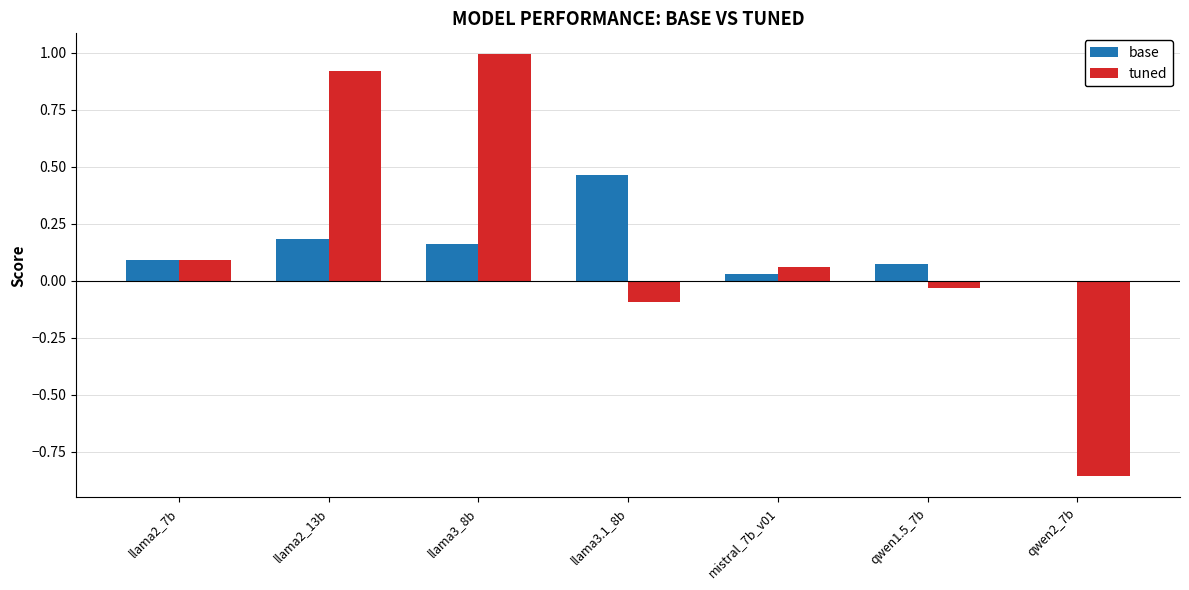

Does the chart contain stacked bars?

No